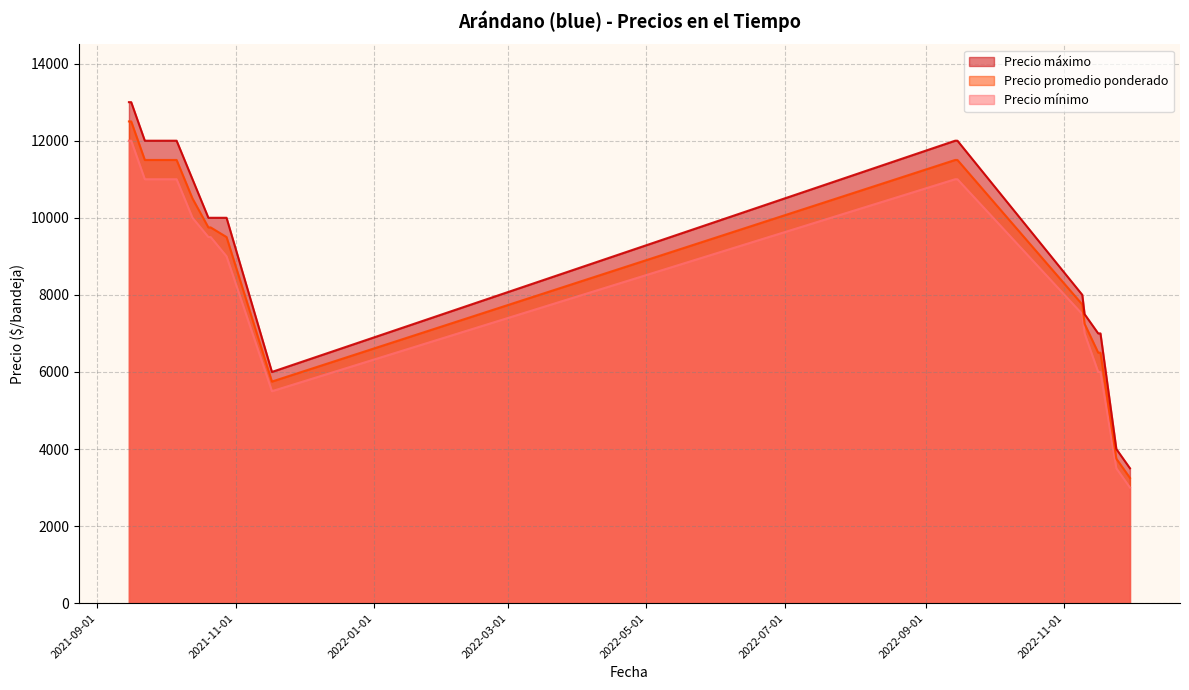

What is the highest value of the Precio máximo series?

13000